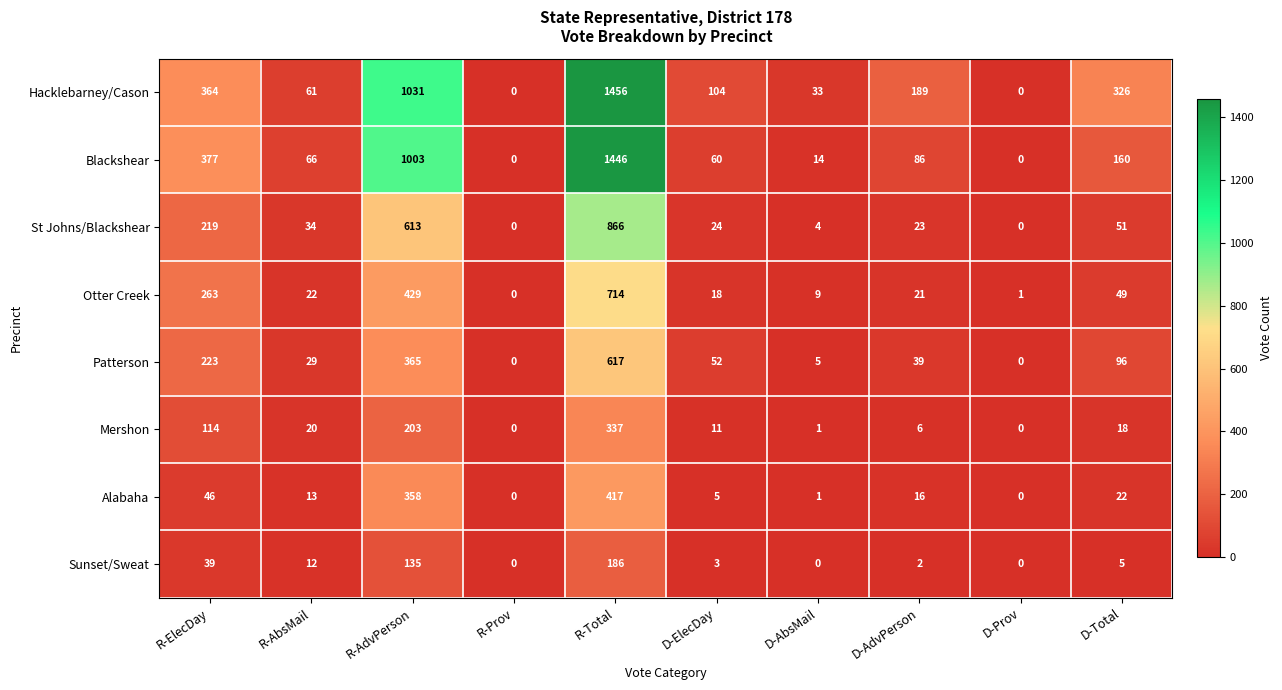

Is it true that Sunset/Sweat equals 113 at D-Prov?

False